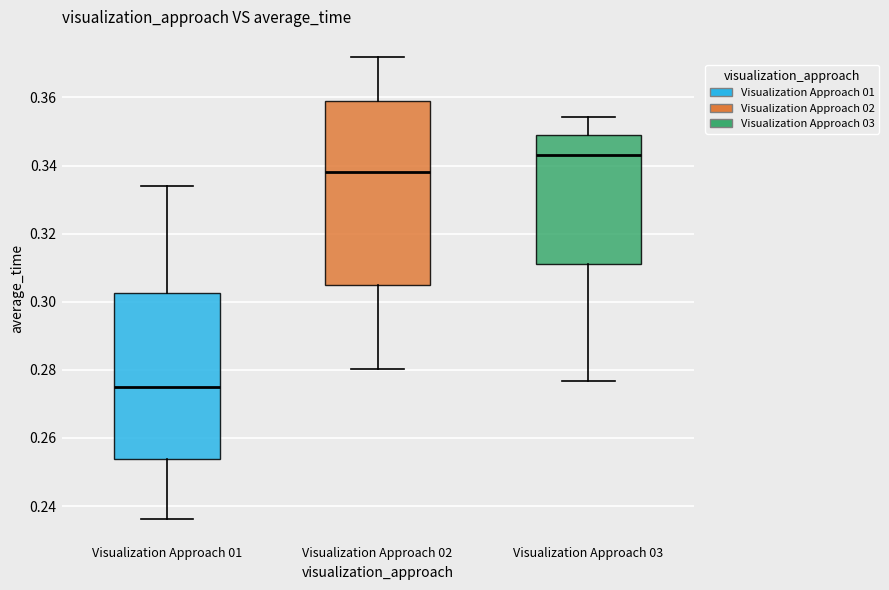

Which box's median line is the highest?

Visualization Approach 03